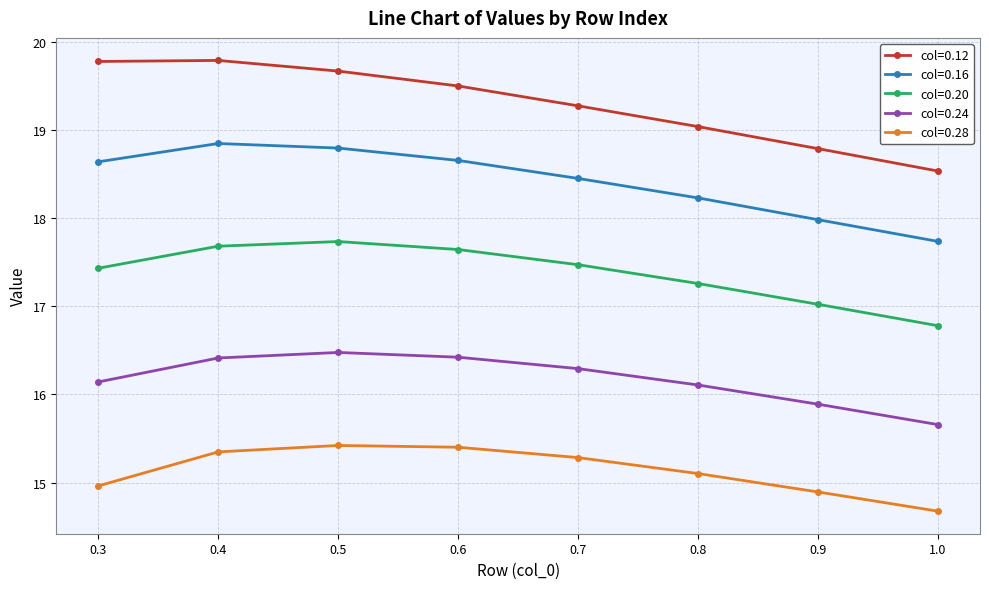

What is the difference between the highest and lowest values at 0.3?

4.8